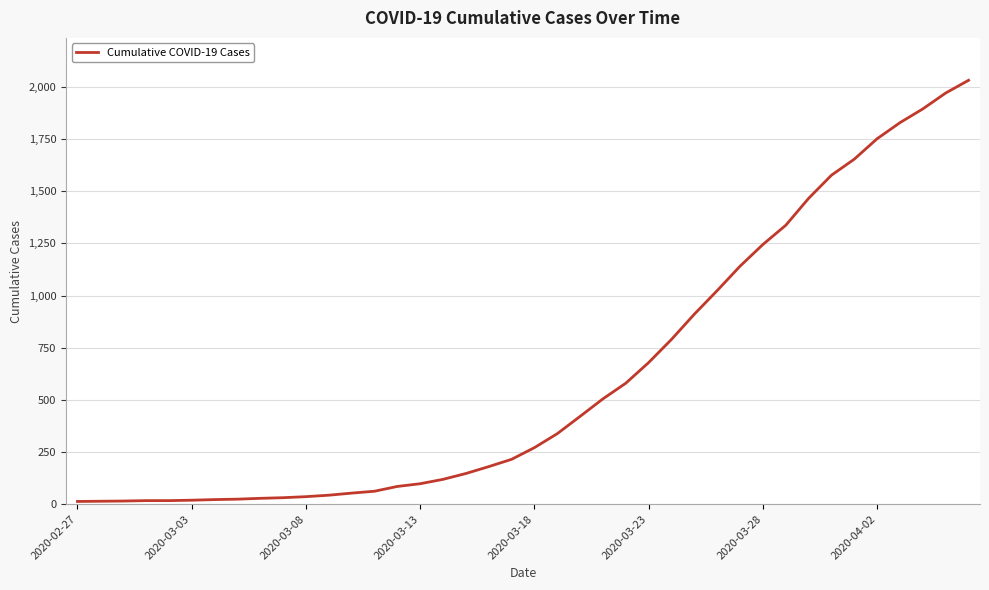

What is the maximum value shown in the chart?

2032